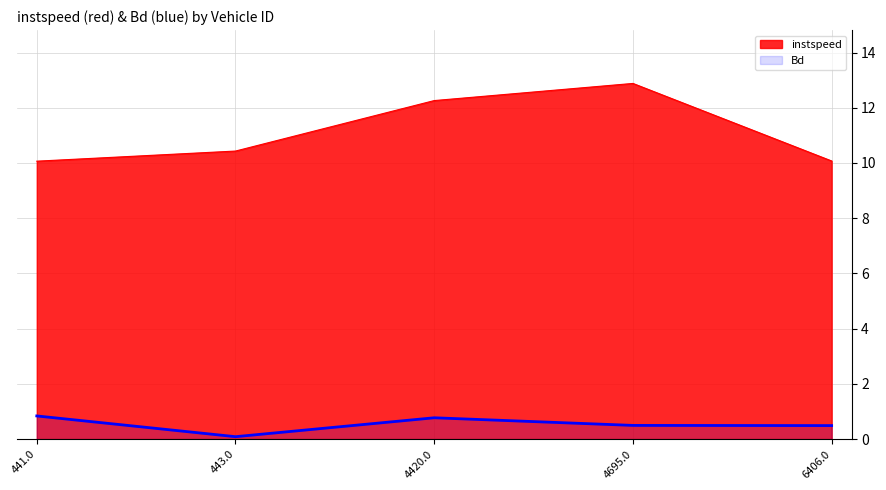

List the series in order of their overall mean, lowest first.

Bd, instspeed